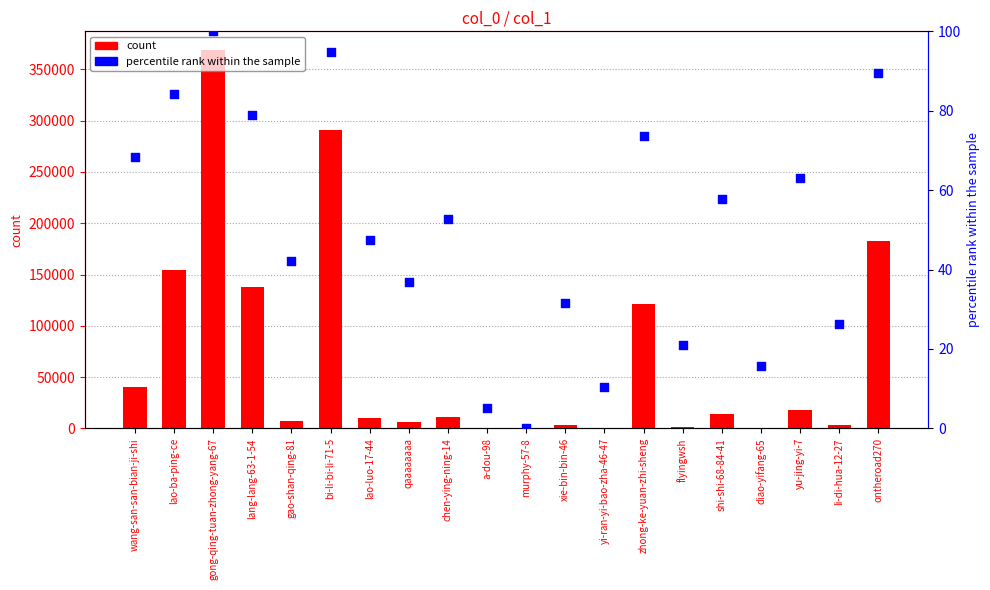

What is the total value across all series at xie-bin-bin-46?

3505.6